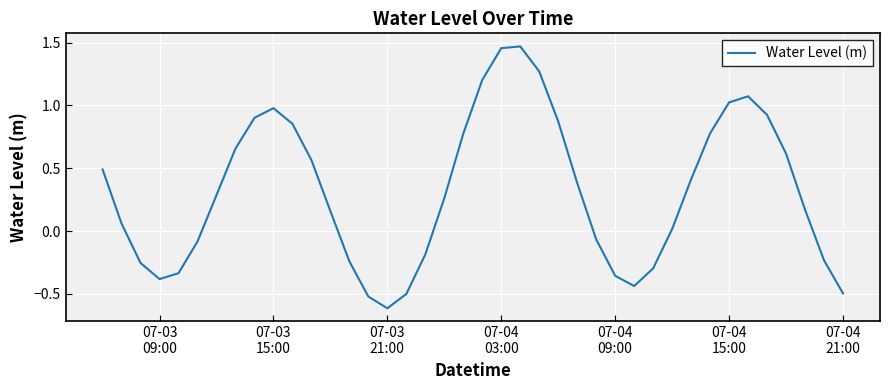

What is the difference between the maximum and minimum values?

2.1